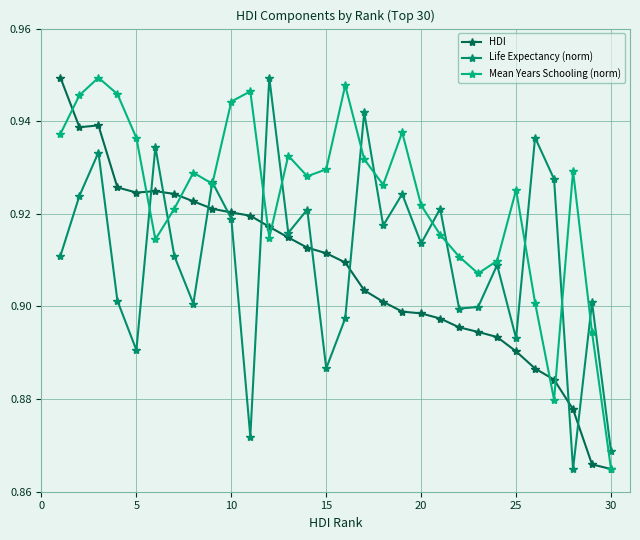

True or false: Mean Years Schooling (norm) has more than 2 interior local peaks.

True